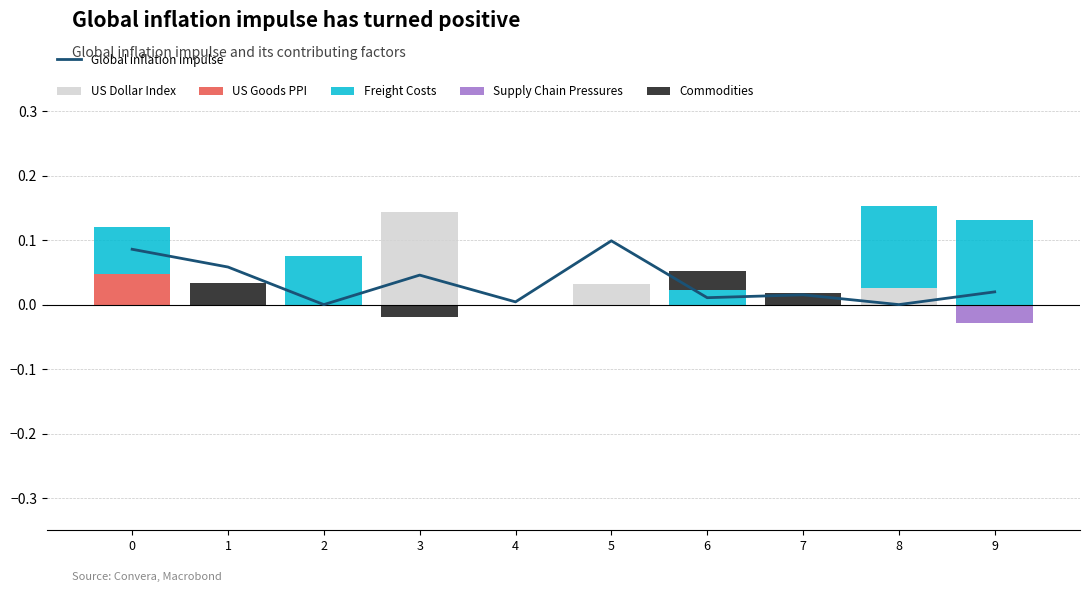

Which series has the widest spread of values?

US Dollar Index